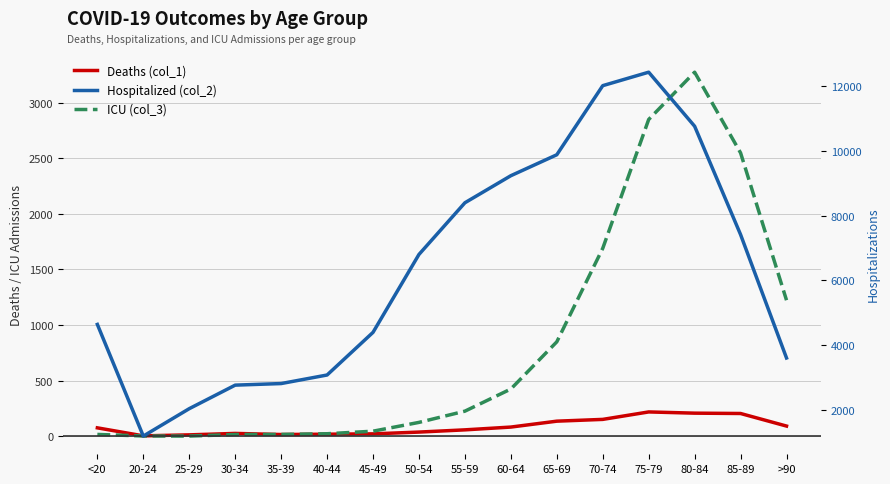

Which series has the widest spread of values?

Hospitalized (col_2)